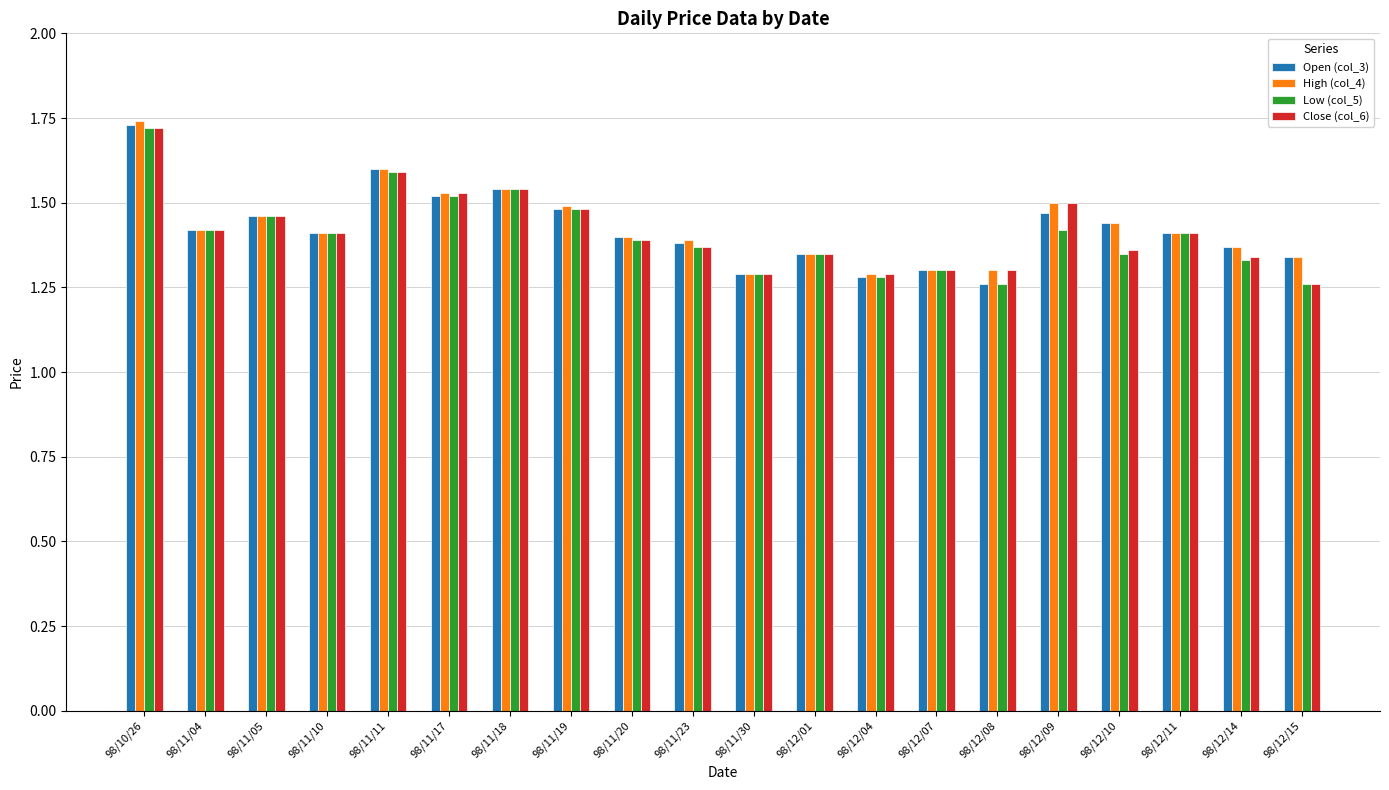

What is the sum of the Low (col_5) values at 98/12/08 and 98/11/18?

2.8